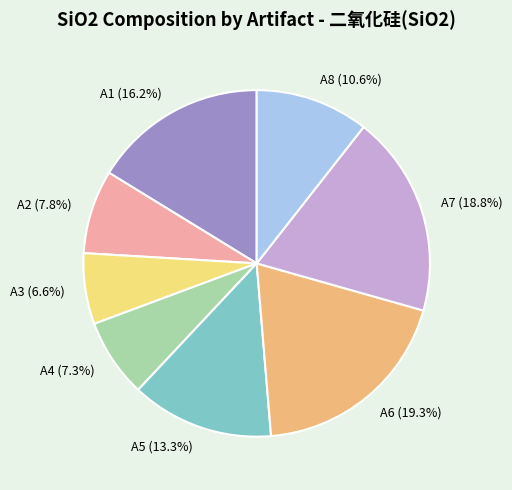

Combined, what portion of the pie is A3 (6.6%) and A5 (13.3%)?

19.9%